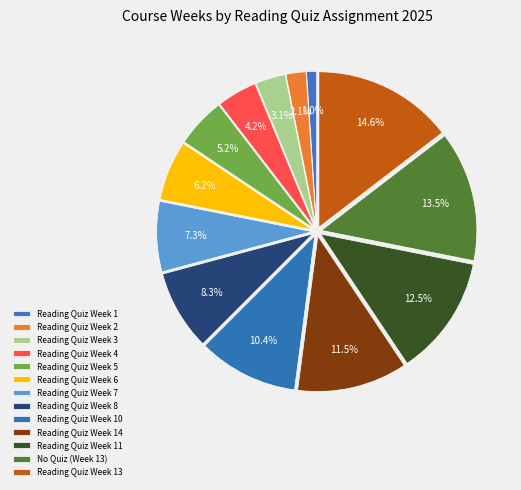

Approximately how many times larger is the value at Reading Quiz Week 1 compared to Reading Quiz Week 8?

0.1